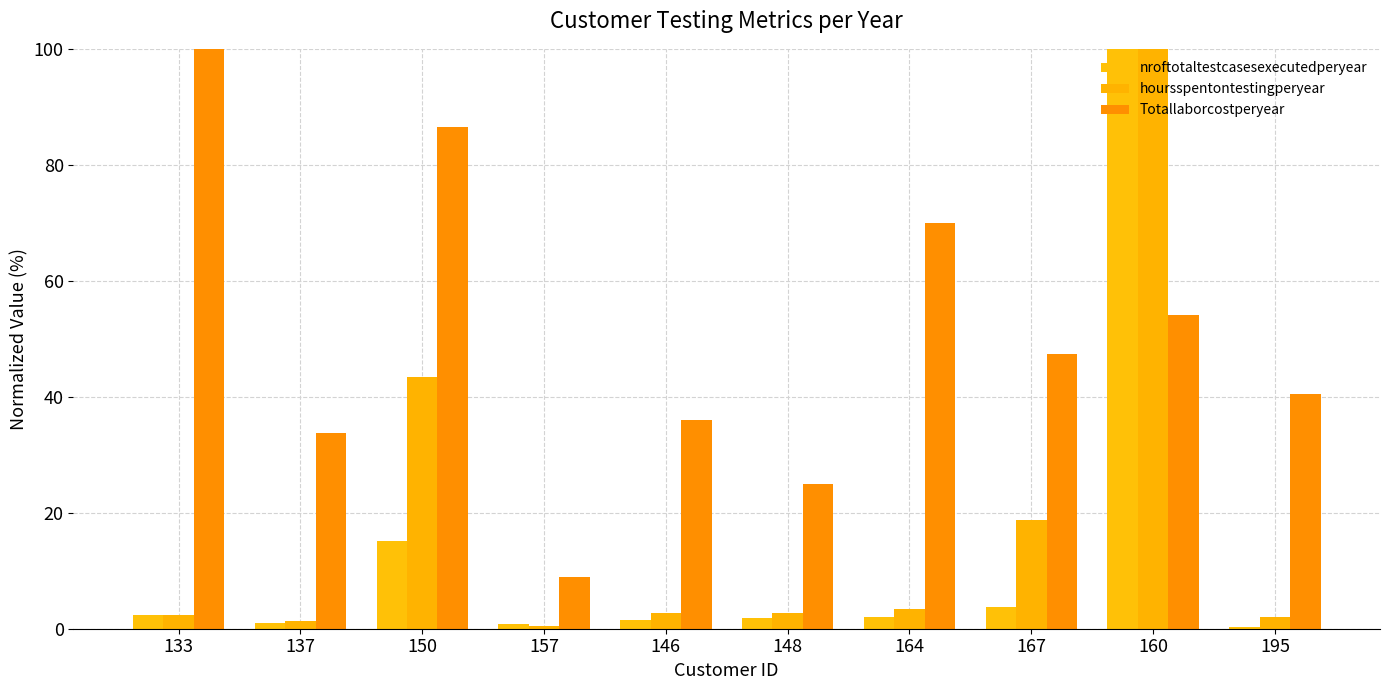

How many bars are there in total?

30